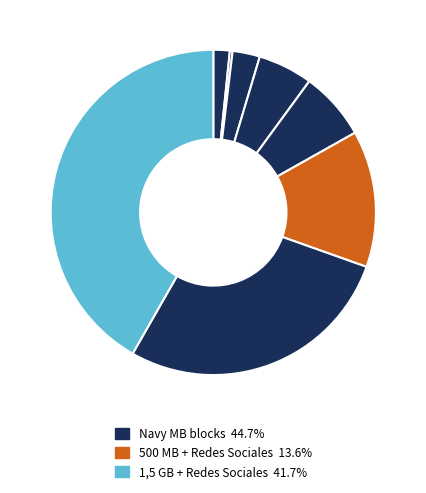

Does any single category account for the majority?

No